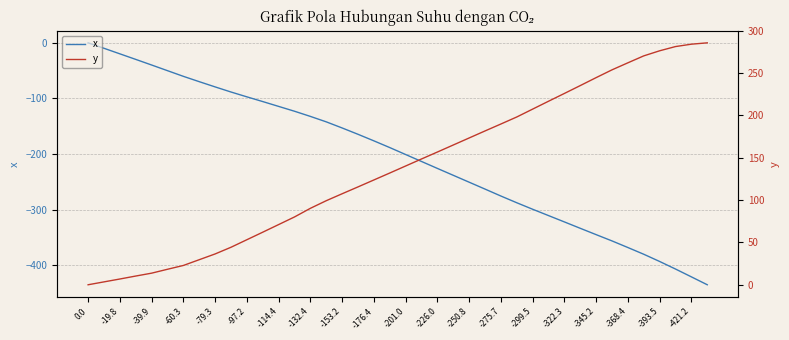

Count the number of data series in this chart.

2